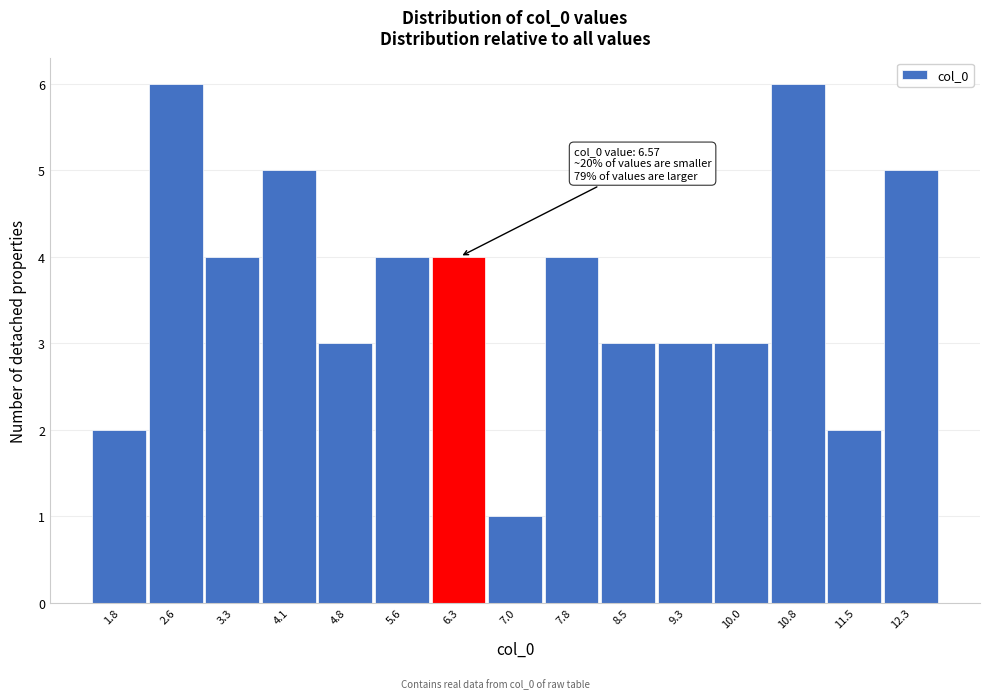

Reading left to right, transcribe all the data shown in this chart.

2	6	4	5	3	4	4	1	4	3	3	3	6	2	5